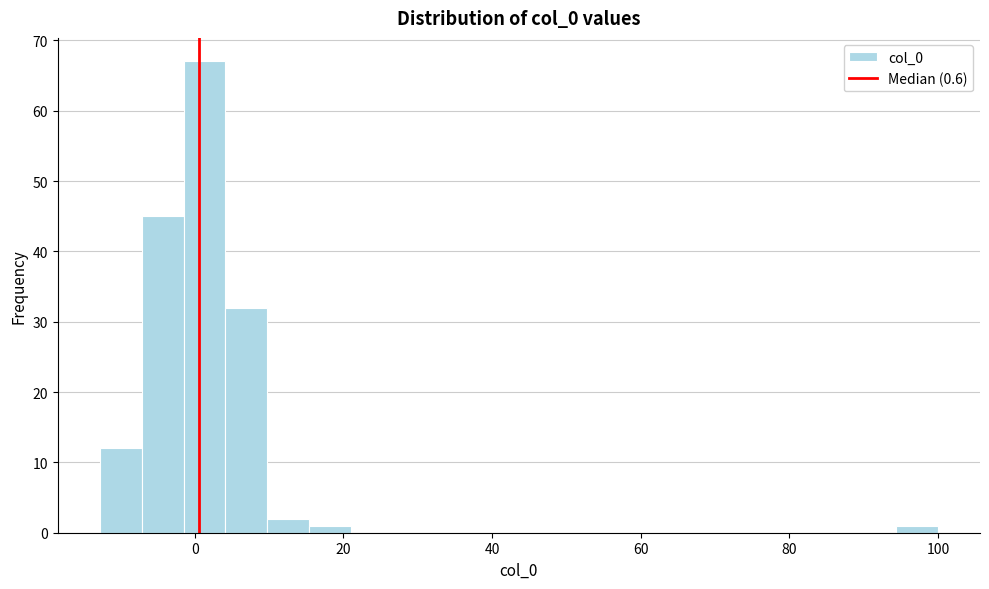

Around what value on the x-axis is the tallest bar? Give the approximate position of its centre, as read against the axis.

2